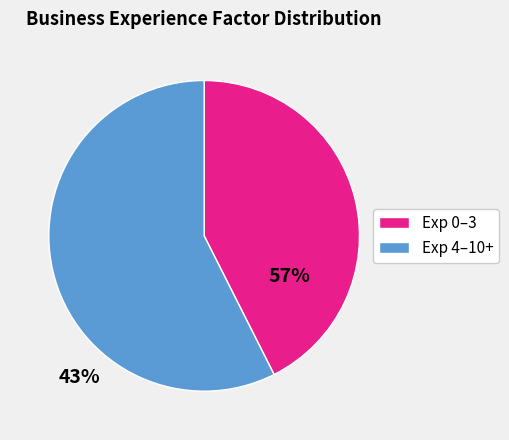

The Exp 0–3 slice represents 31% of the pie. True or false?

False